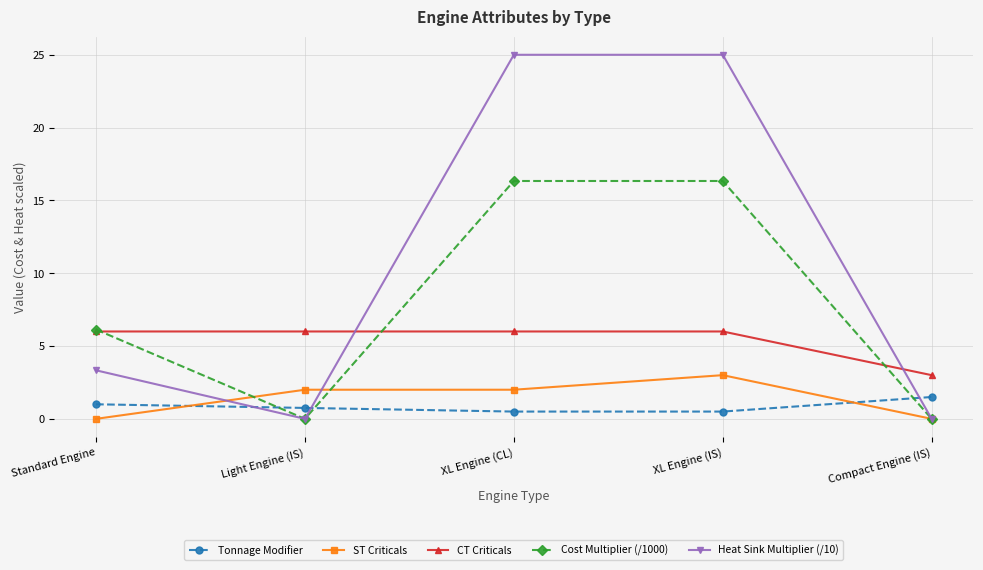

At XL Engine (IS), list the series in order from smallest to largest.

Tonnage Modifier, ST Criticals, CT Criticals, Cost Multiplier (/1000), Heat Sink Multiplier (/10)